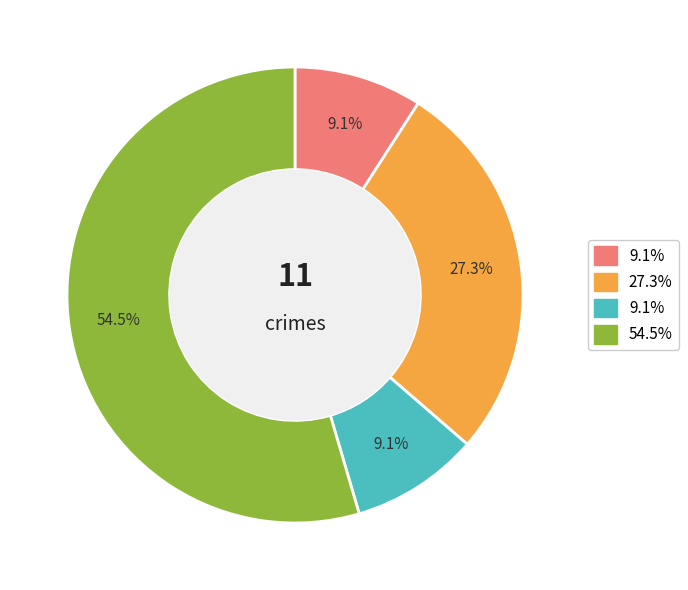

How many segments does this pie chart have?

4